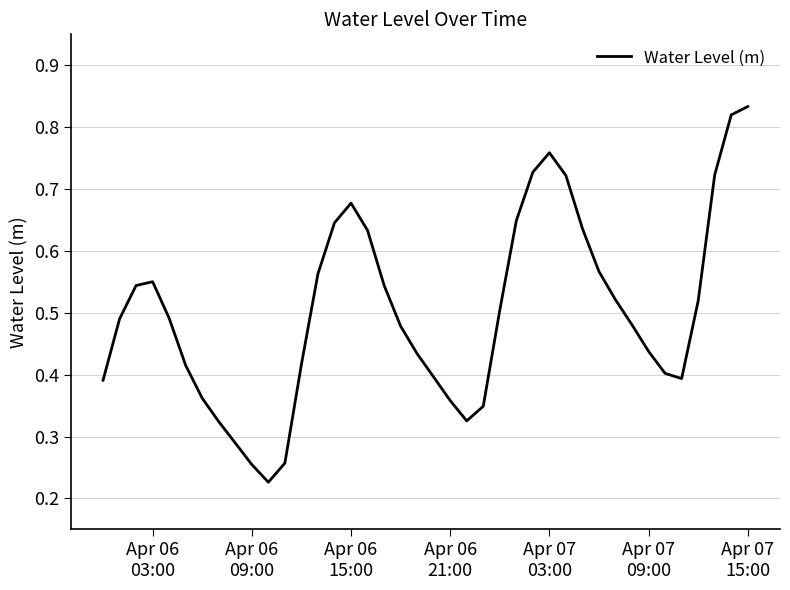

Does the chart have visible grid lines?

Yes